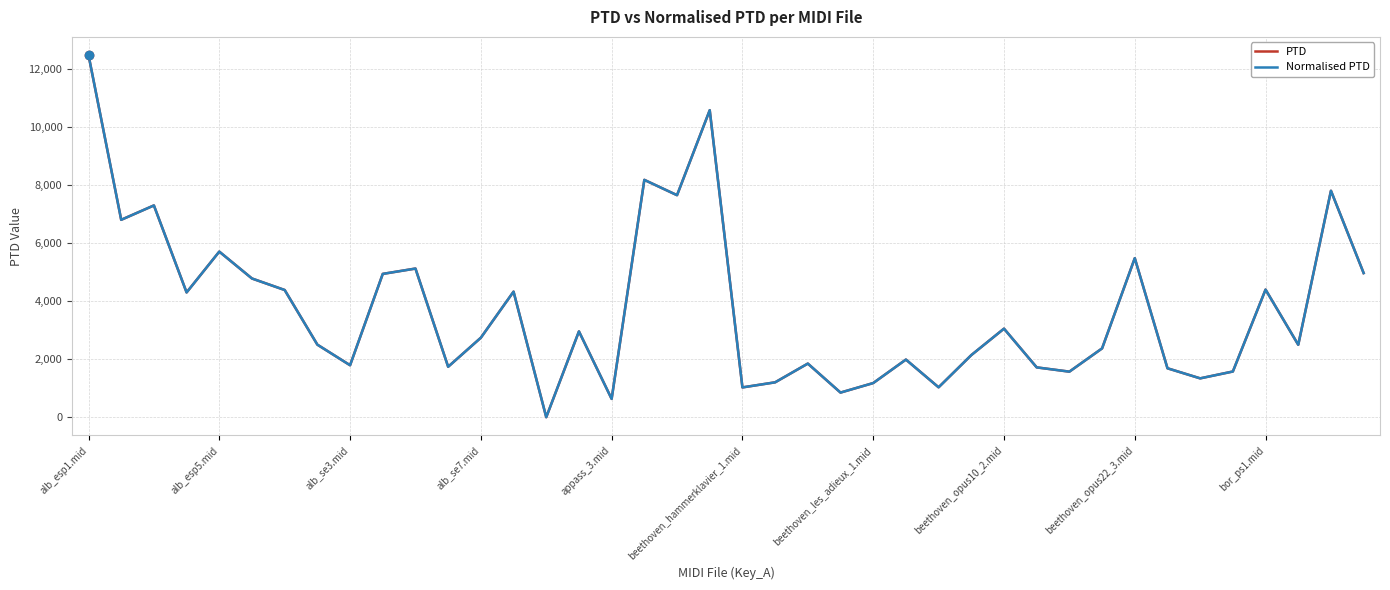

Does the chart display data point markers on the line(s)?

No